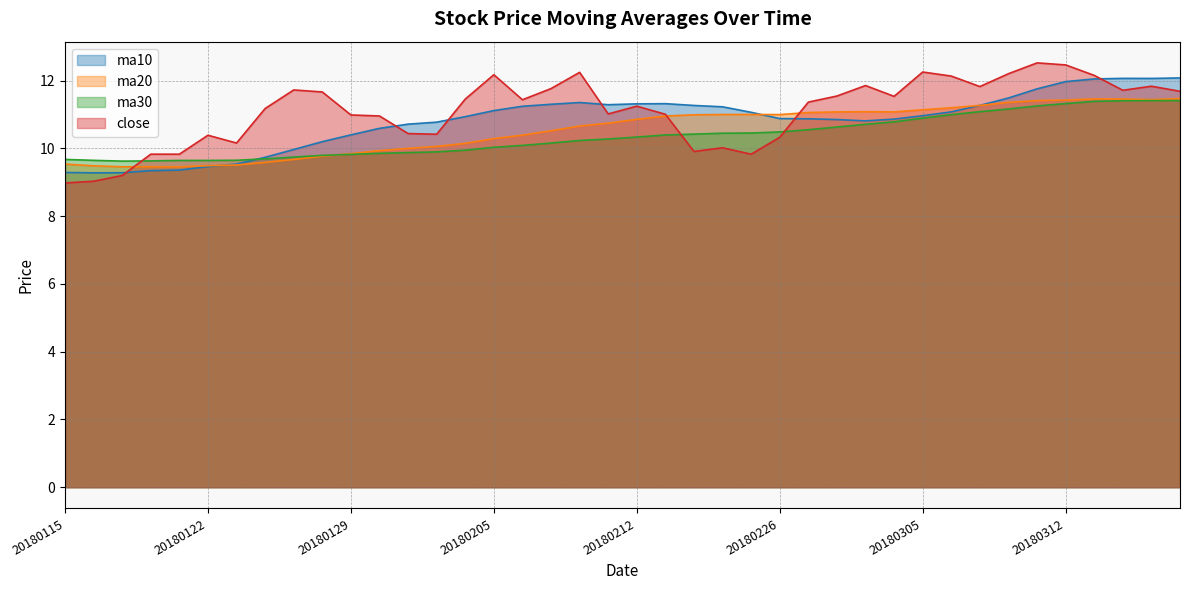

True or false: ma30 has more than 1 interior local peaks.

False